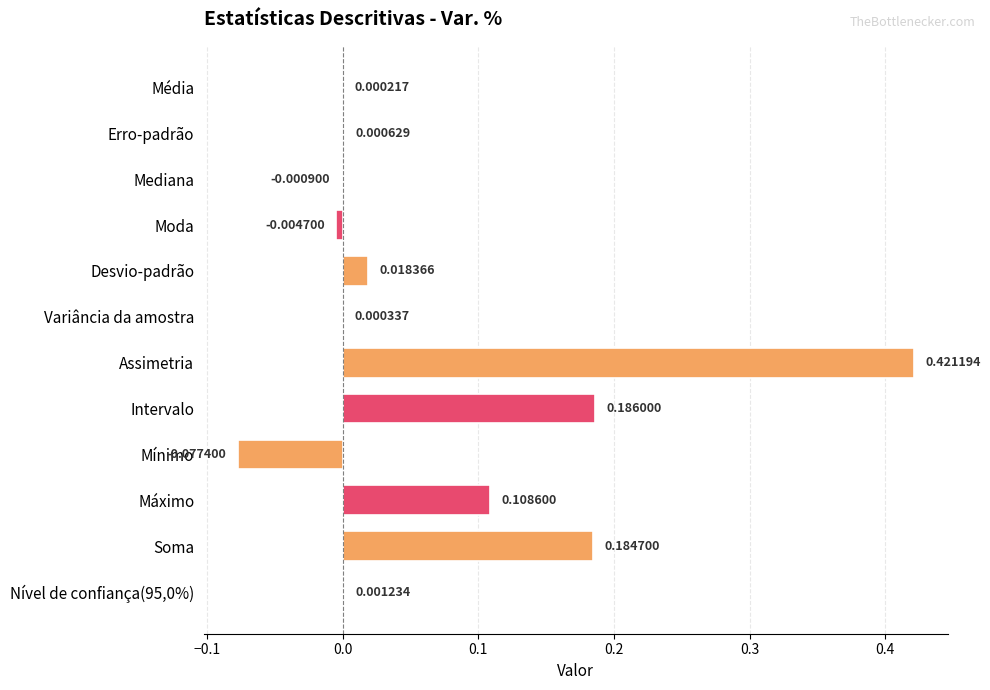

Which category has the highest value across all series?

Assimetria